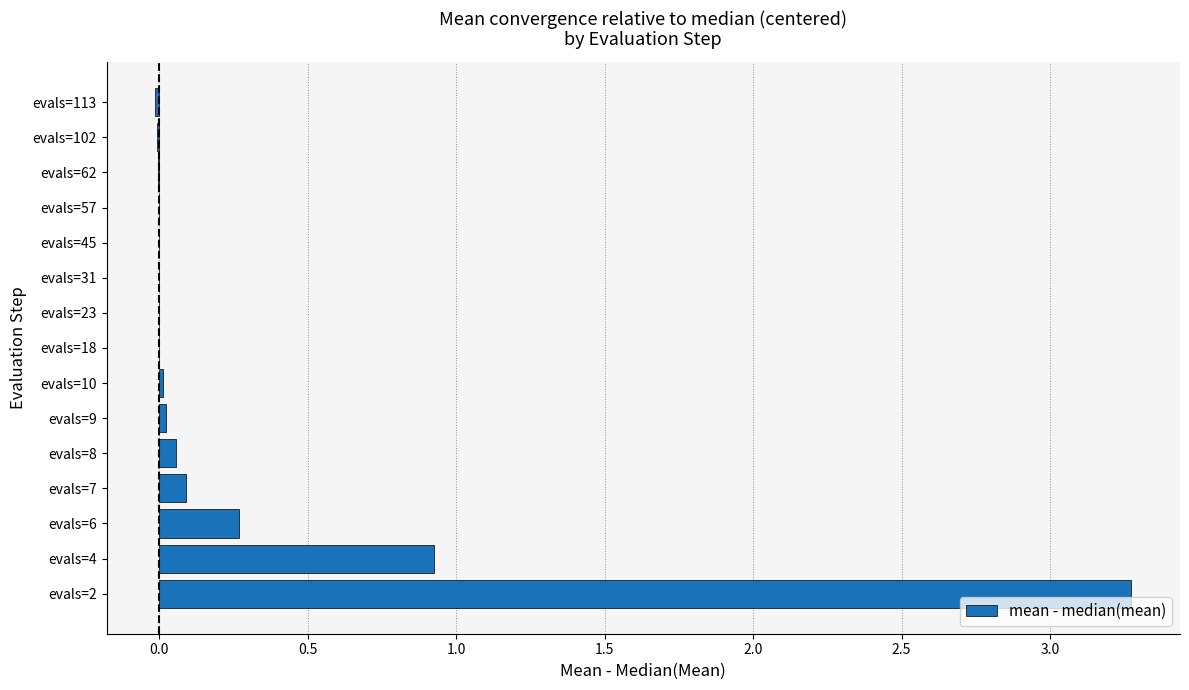

What is the sum of all values?

4.6